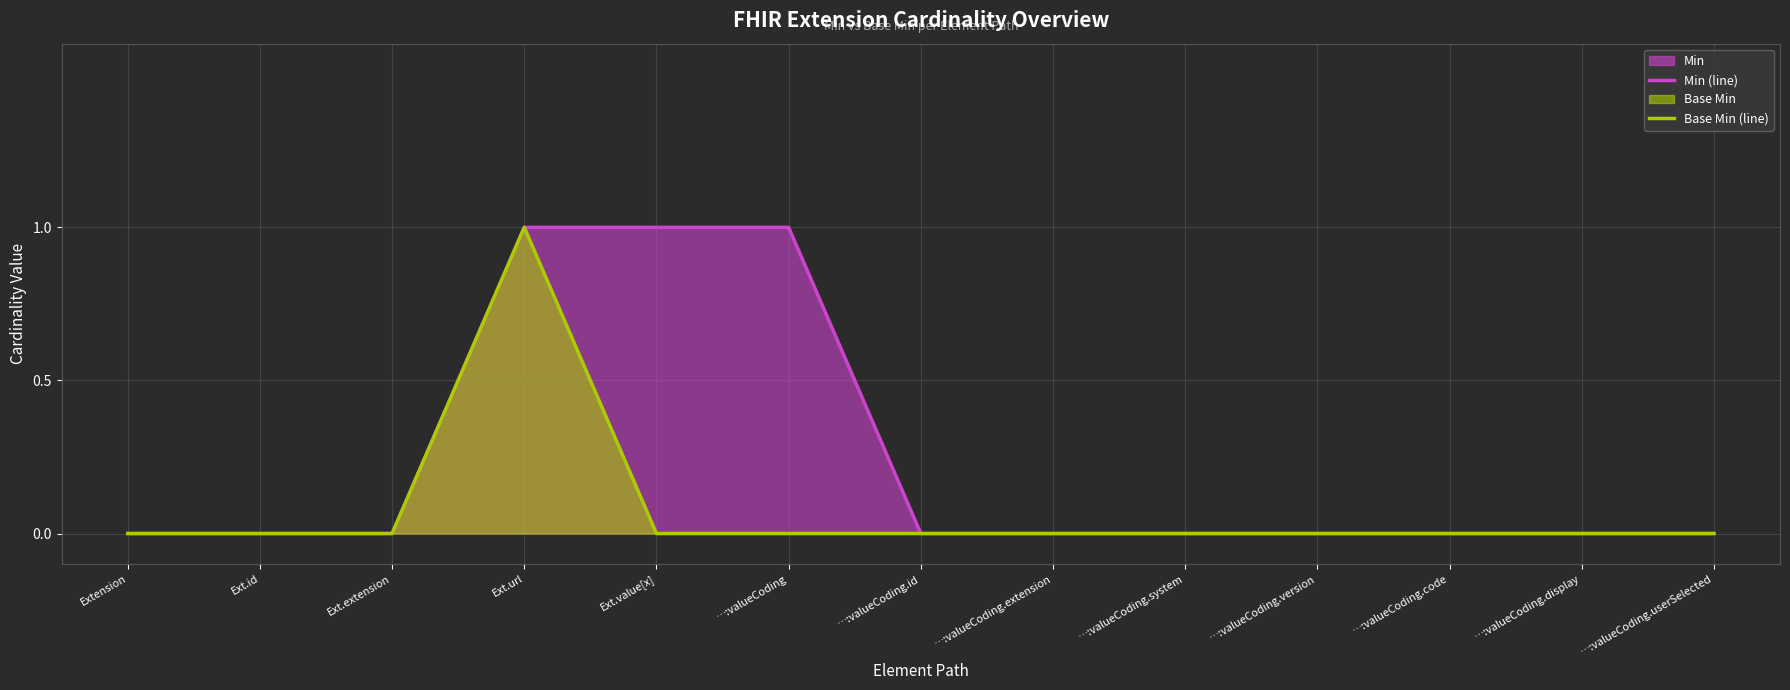

True or false: Min (line) has more than 0 points higher than both neighbors.

False